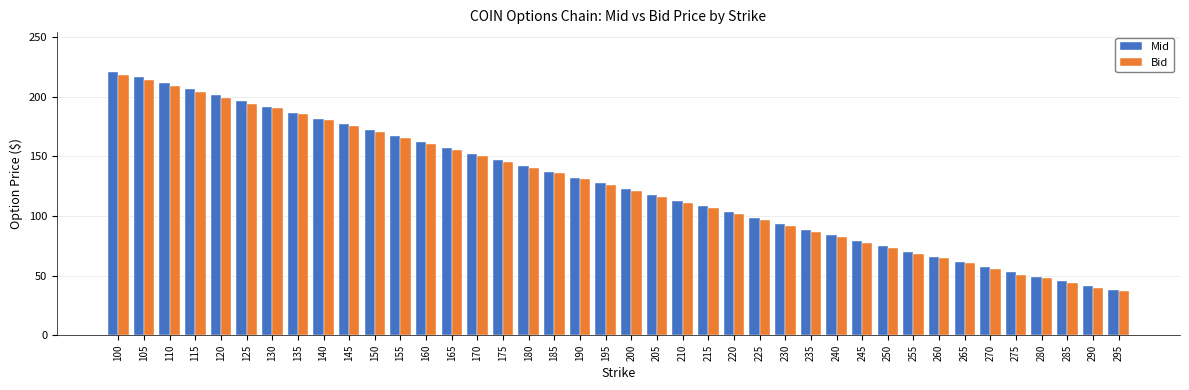

What value does the Mid series have at 280?

48.8